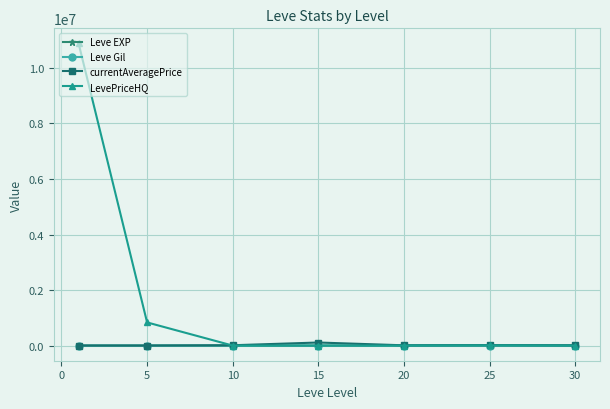

What is the value of the LevePriceHQ point at the 7th from the left?

1215.5